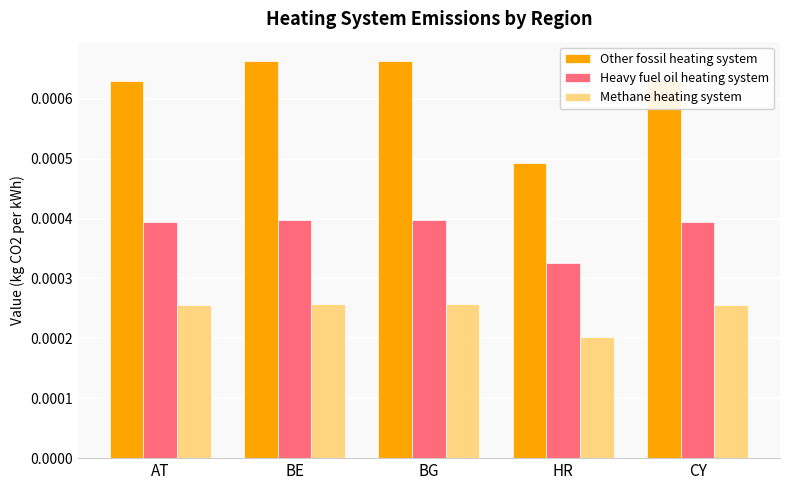

List the series in order of their overall mean, lowest first.

Methane heating system, Heavy fuel oil heating system, Other fossil heating system